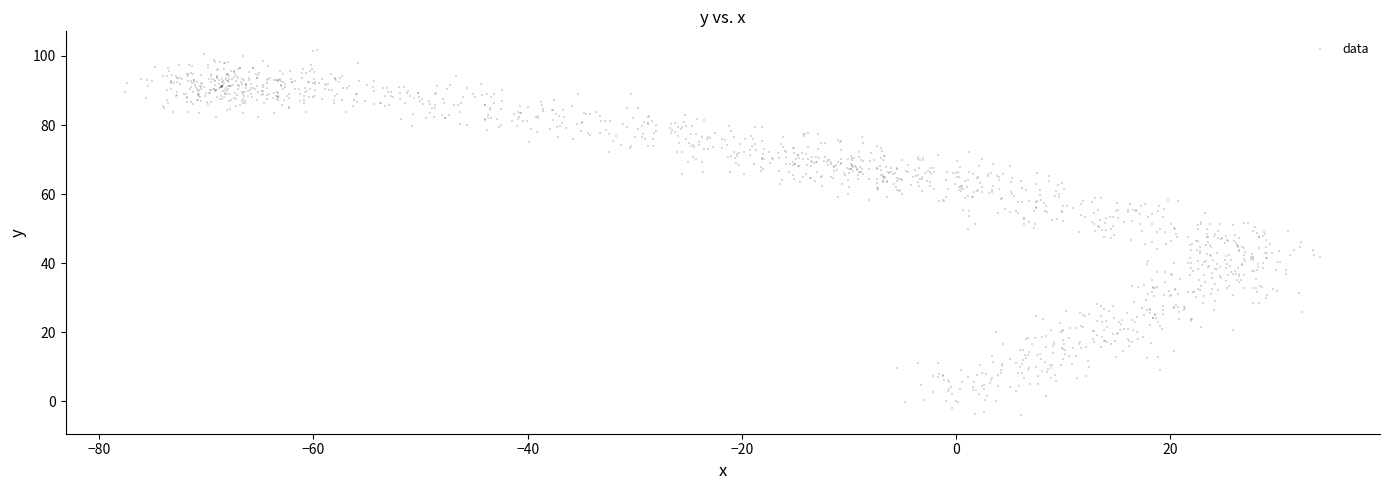

What is the range of Y values (max minus min)?

105.9